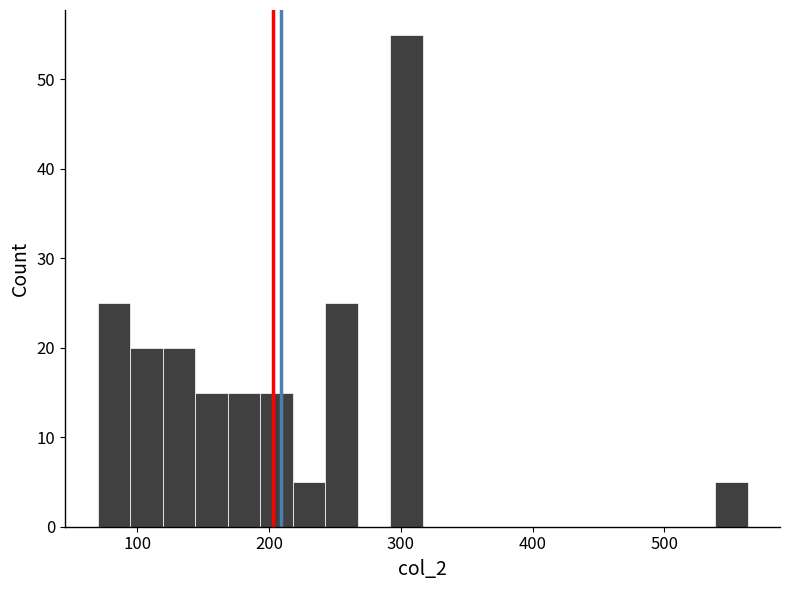

Around what value on the x-axis is the tallest bar? Give the approximate position of its centre, as read against the axis.

300